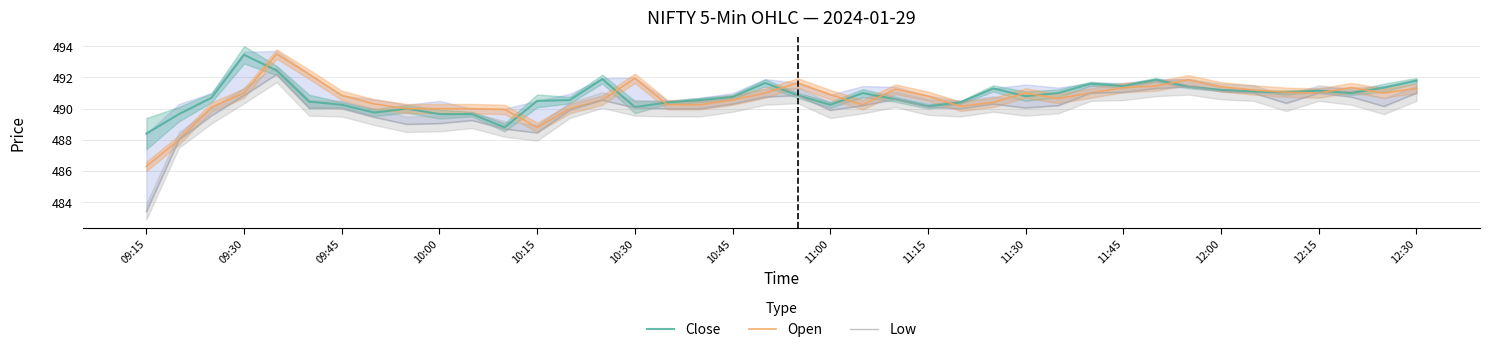

True or false: Low and Close cross at least once.

False